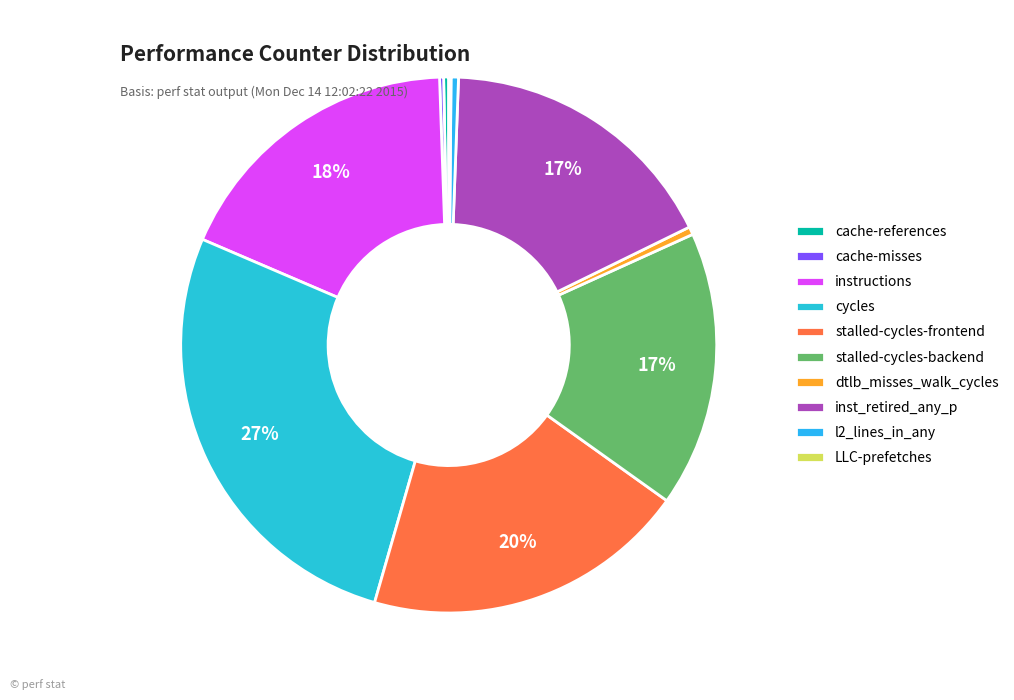

Rank the categories by value from highest to lowest.

cycles, stalled-cycles-frontend, instructions, inst_retired_any_p, stalled-cycles-backend, dtlb_misses_walk_cycles, l2_lines_in_any, cache-references, cache-misses, LLC-prefetches